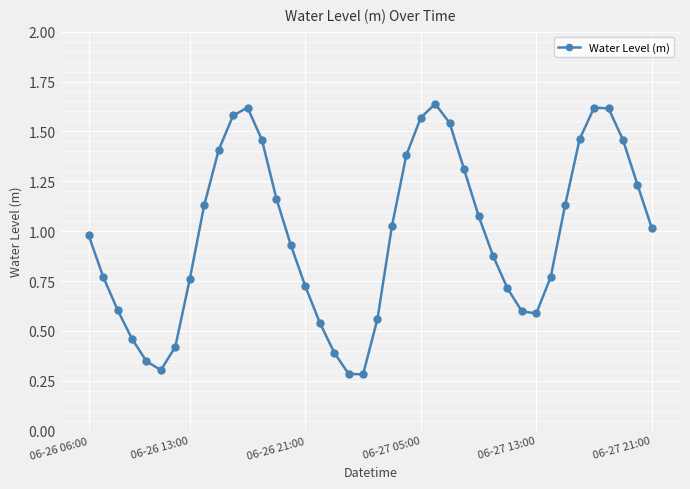

How many interior local valleys (lower than both neighbors) does the data have?

3